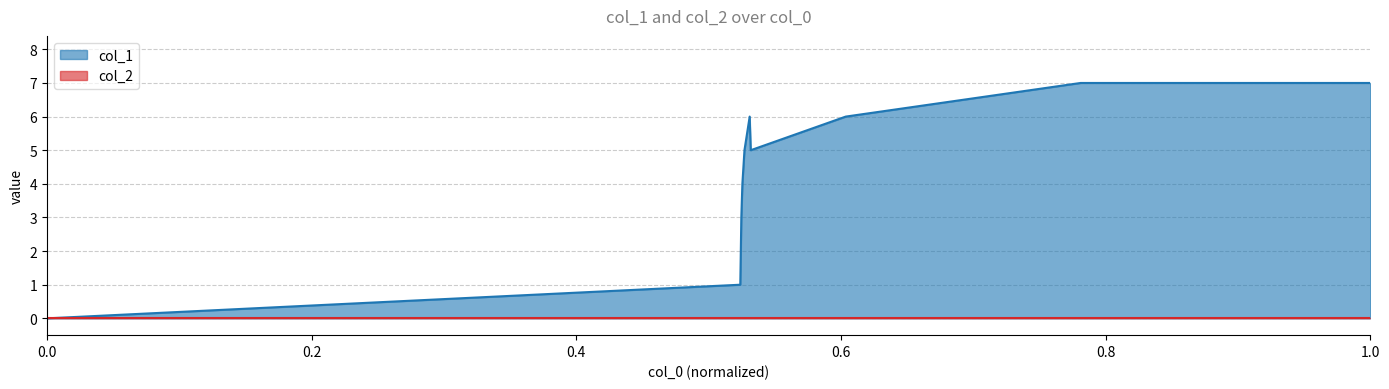

The value at 1438636294 is 6. True or false?

True